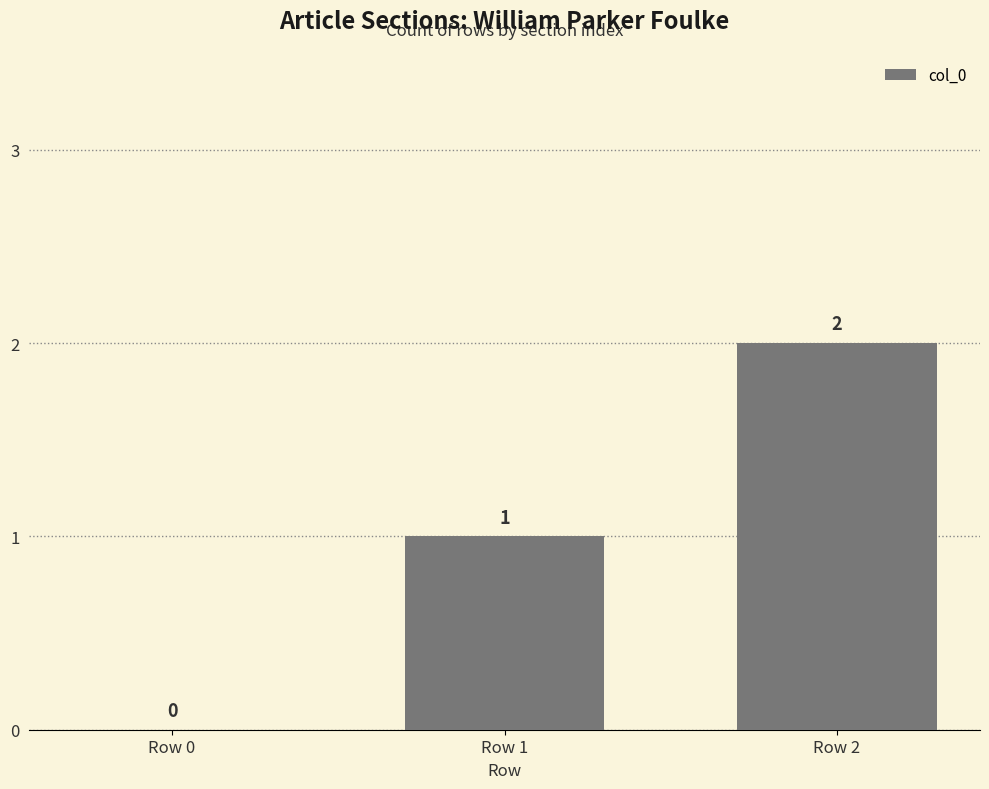

Which has a higher value, Row 2 or Row 0?

Row 2